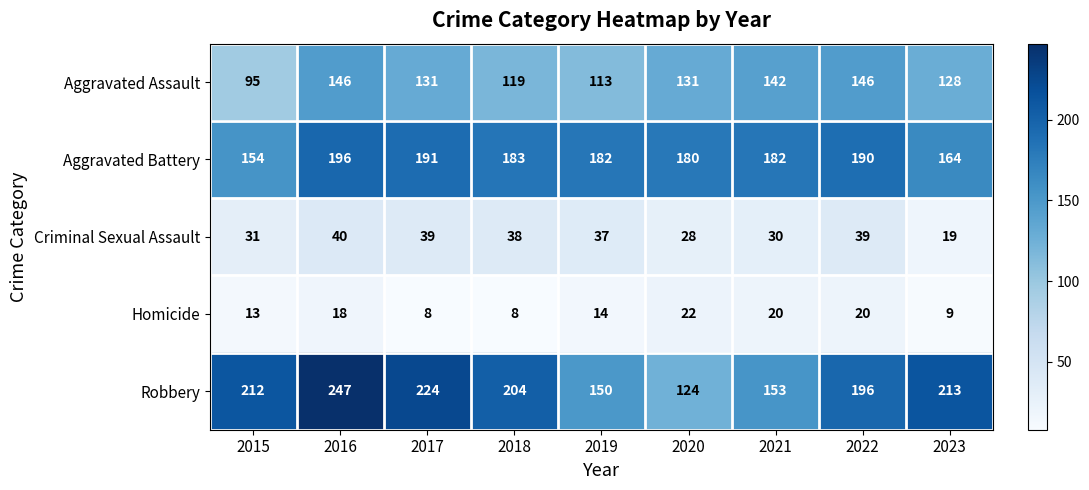

What is the minimum value for Aggravated Assault?

95